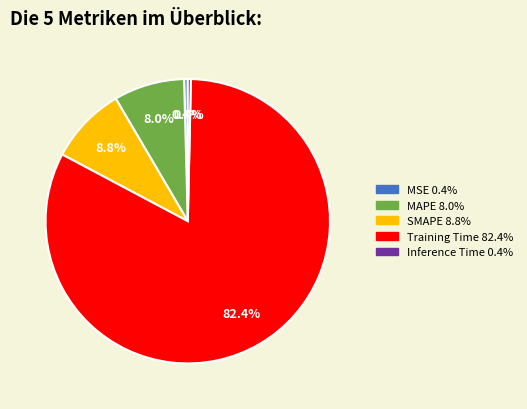

What percentage is the SMAPE slice, to the nearest percent?

9%